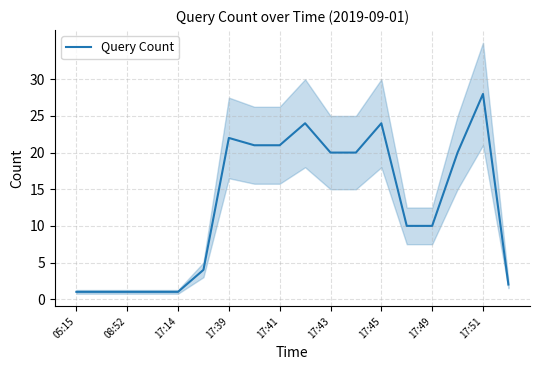

The Query Count series shows 1 at 05:15. True or false?

True